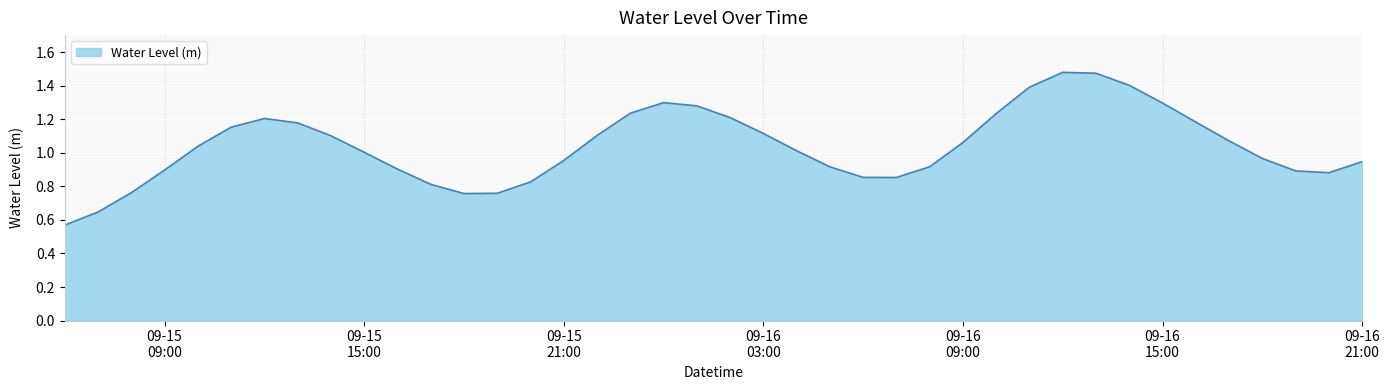

Does the chart have visible grid lines?

Yes